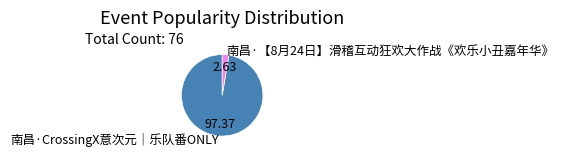

Do 南昌·【8月24日】滑稽互动狂欢大作战《欢乐小丑嘉年华》 and 南昌·CrossingX意次元｜乐队番ONLY together represent more than half of the pie?

Yes